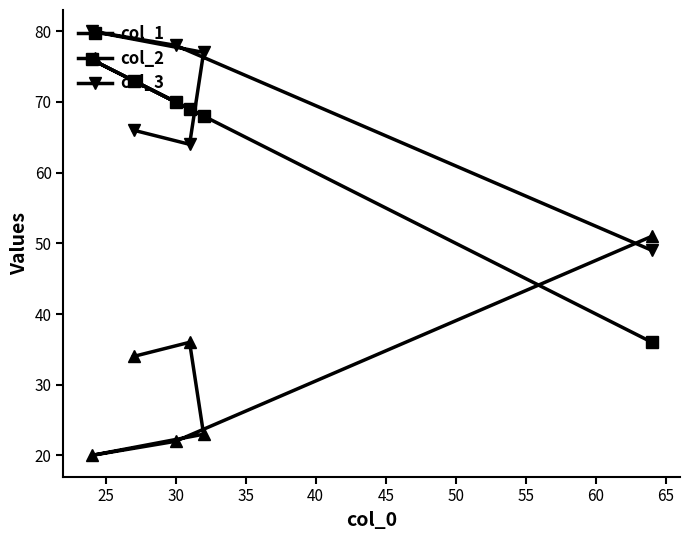

Which series has the largest total across all categories?

col_3